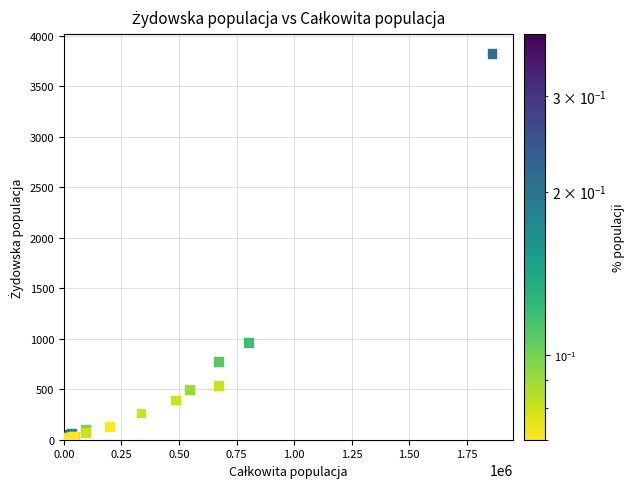

What Y value in the scatter plot is closest to 1919?

964